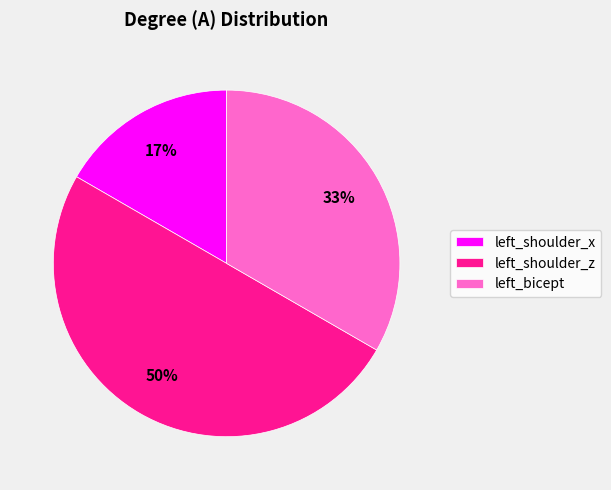

Which has a higher value, left_shoulder_z or left_shoulder_x?

left_shoulder_z